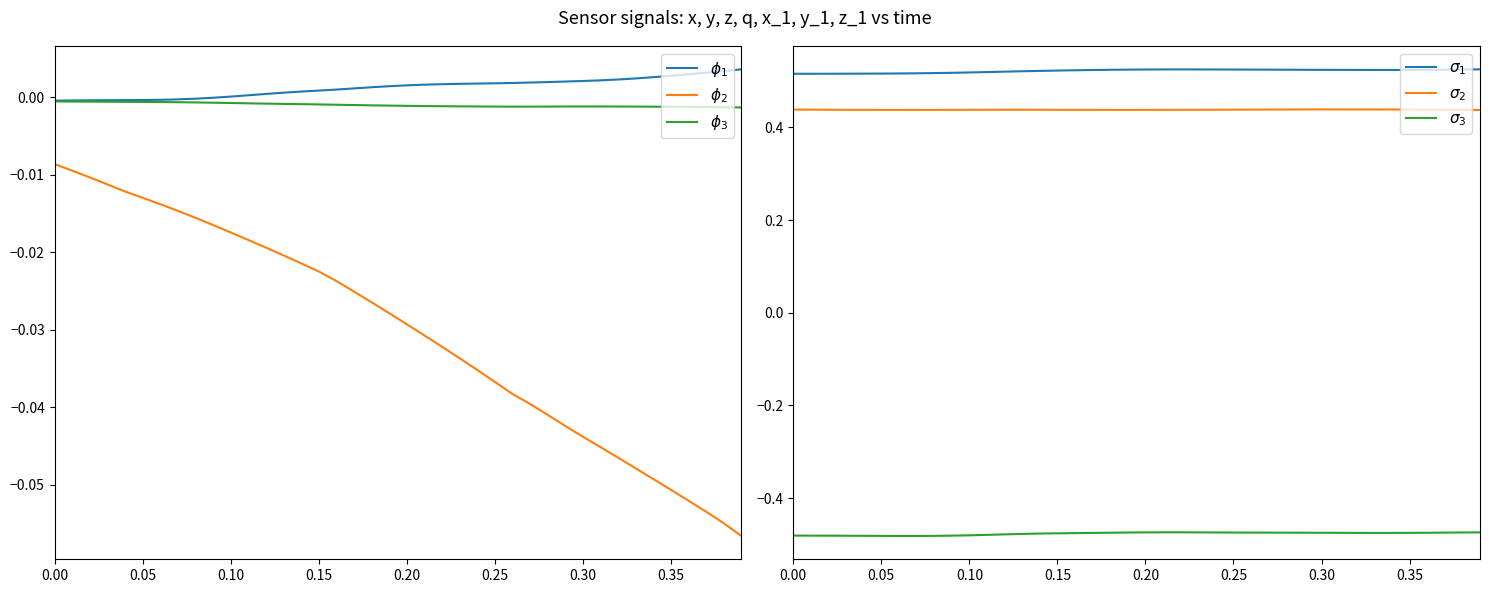

What is the average value of the $\sigma_3$ series?

-0.5